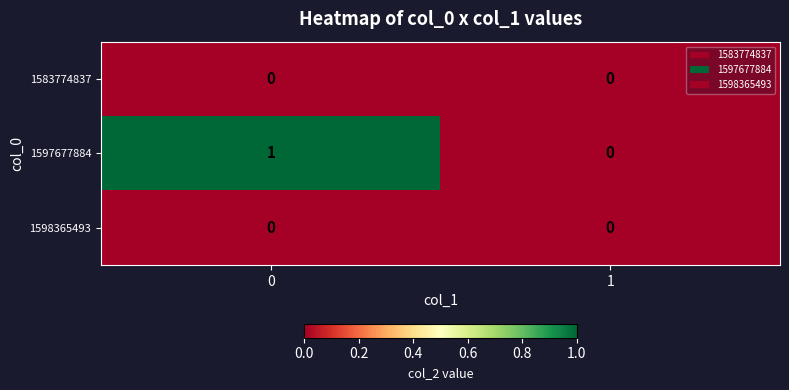

Rank the categories by 1597677884 value from highest to lowest.

0, 1